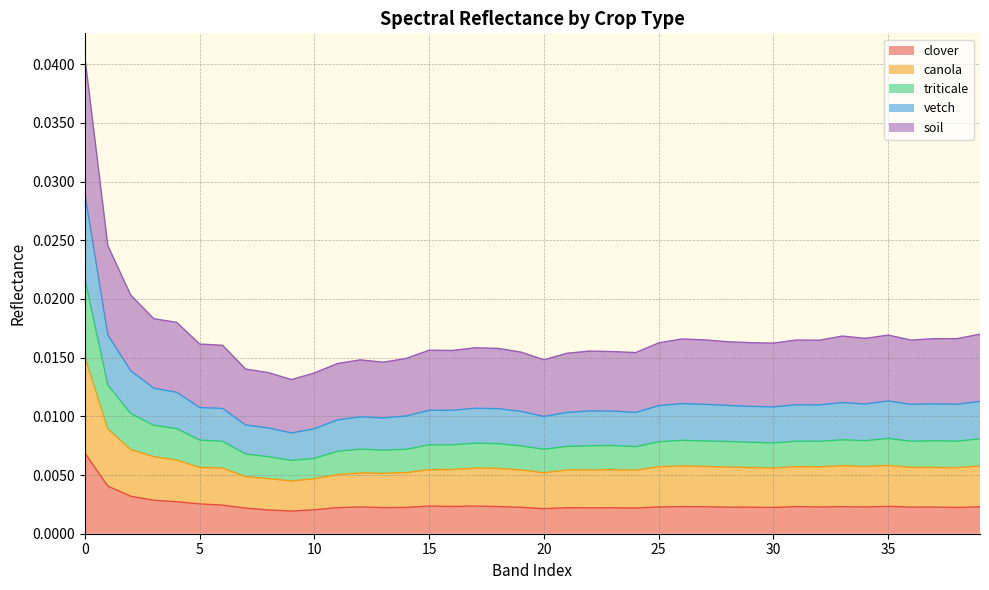

True or false: canola and triticale cross at least once.

False